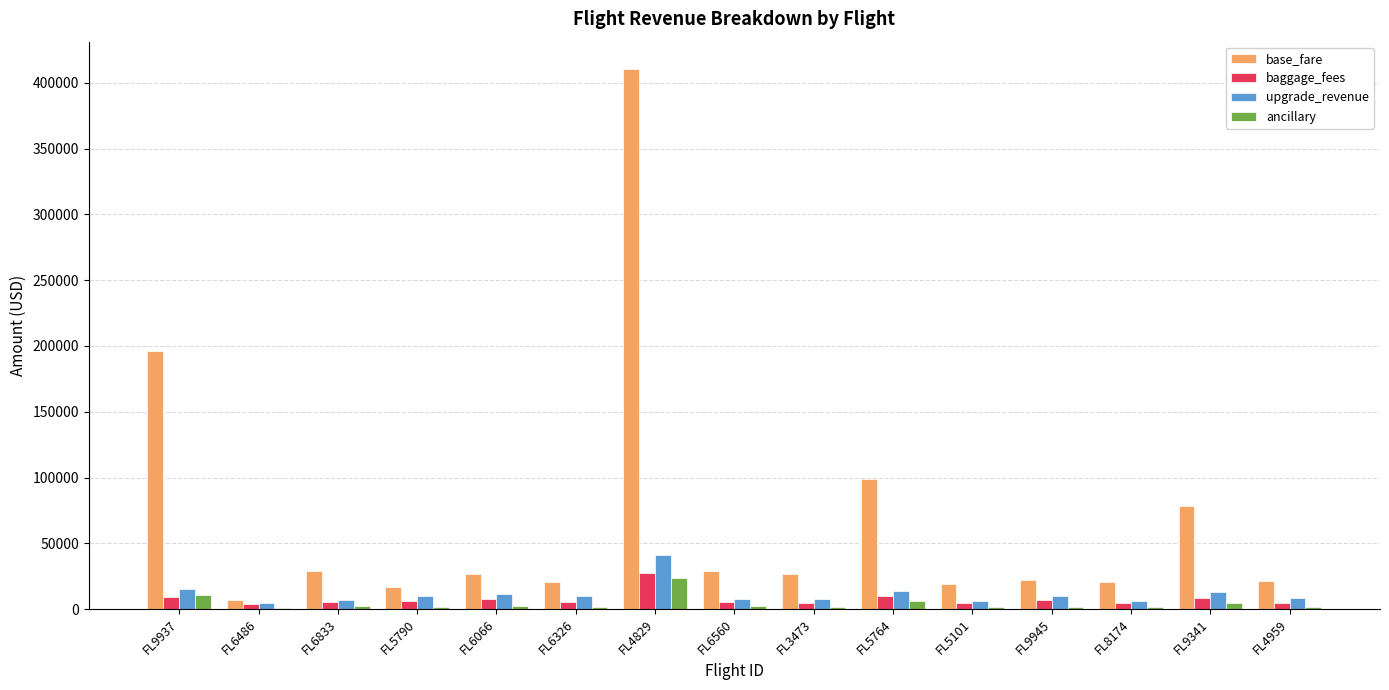

Does the chart contain stacked bars?

No